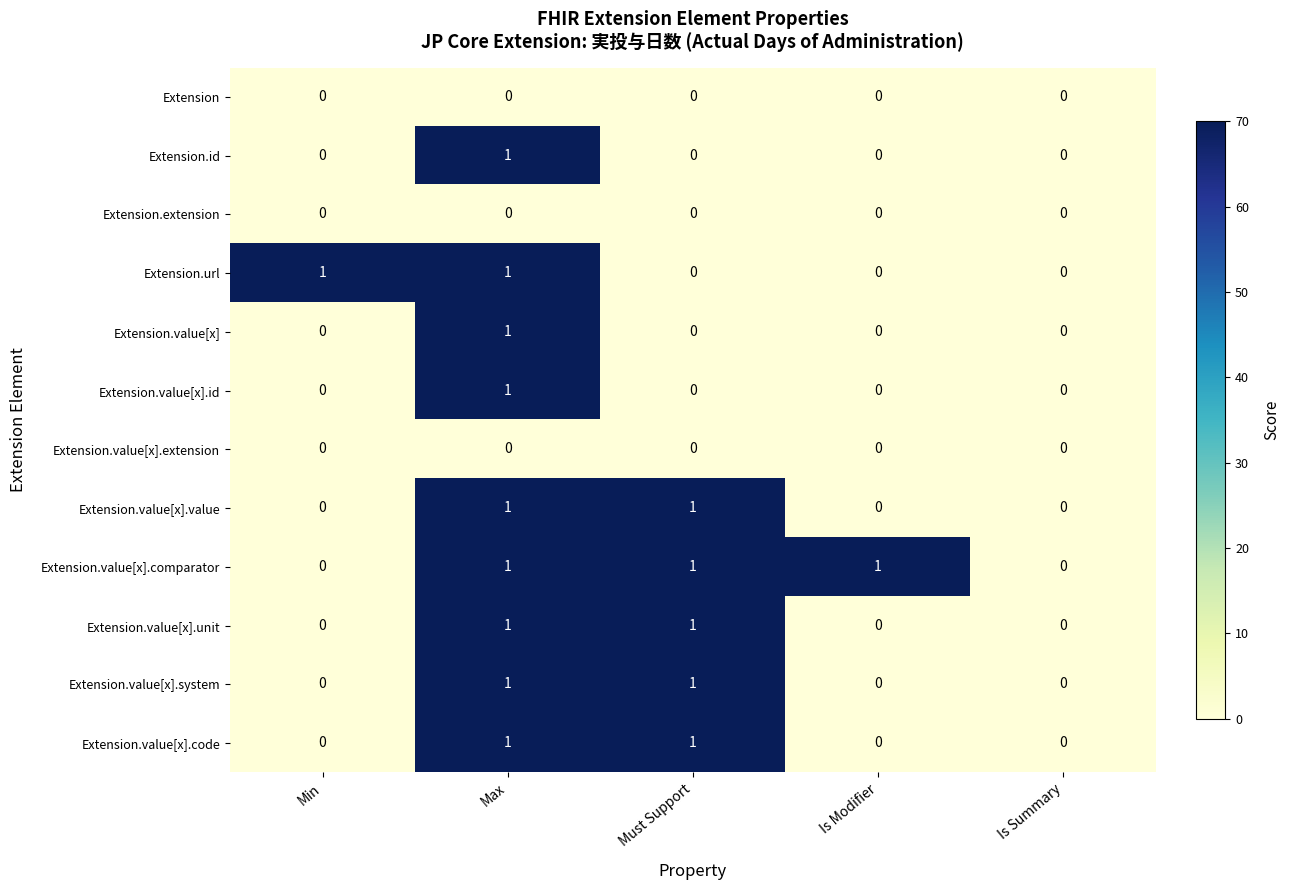

Count the Extension.value[x] values in the range 0 to 1.

5